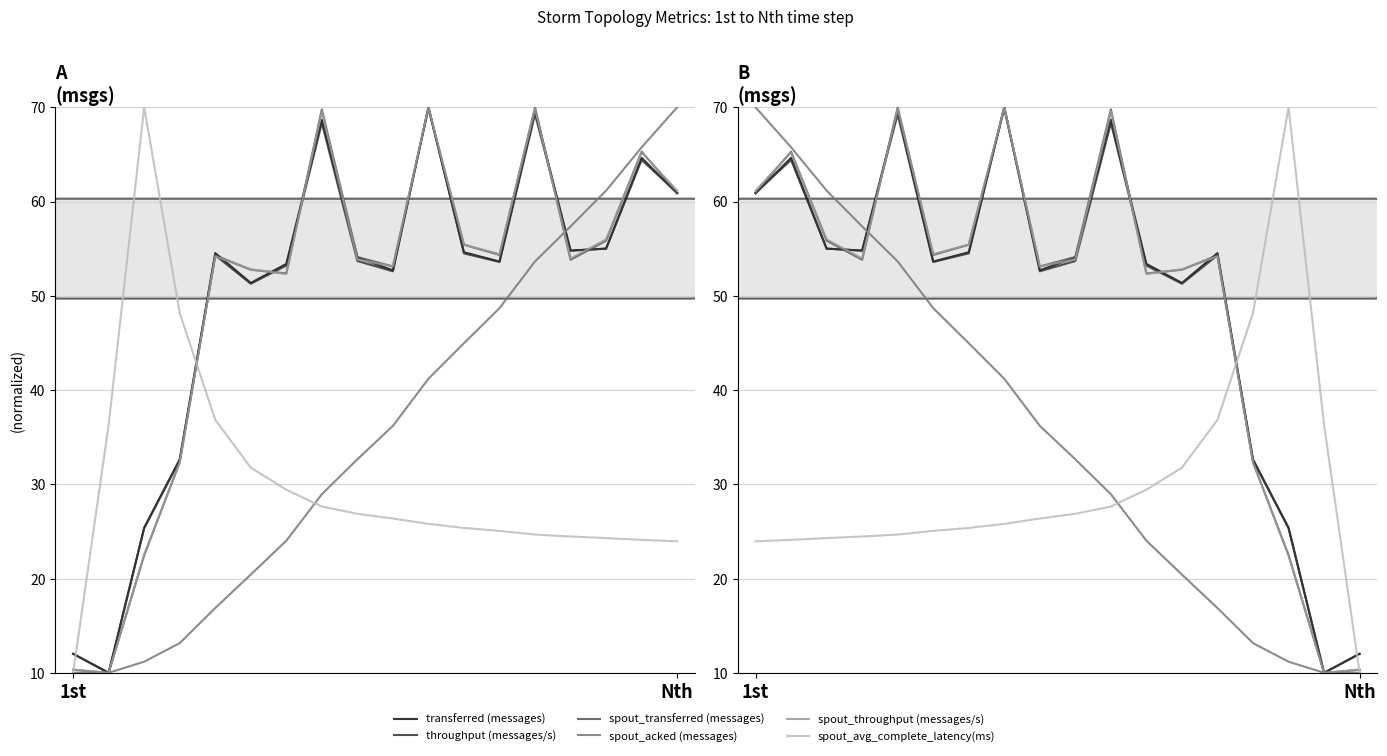

At which label does spout_acked (messages) first exceed 36?

1st